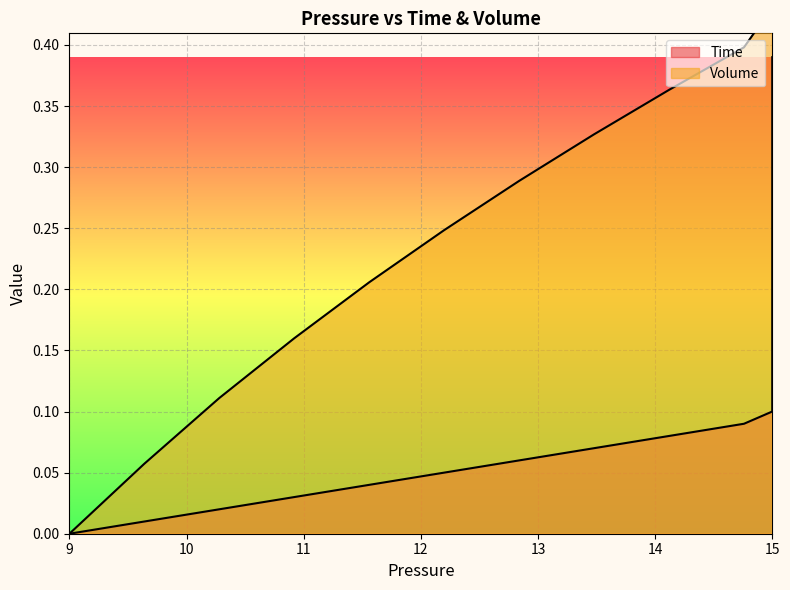

Count the number of data series in this chart.

2